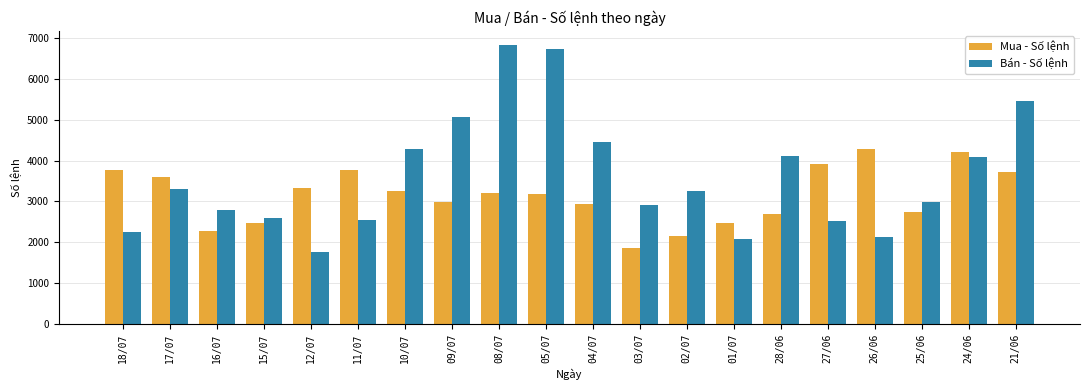

Which series changed the most between 18/07 and 05/07?

Bán - Số lệnh